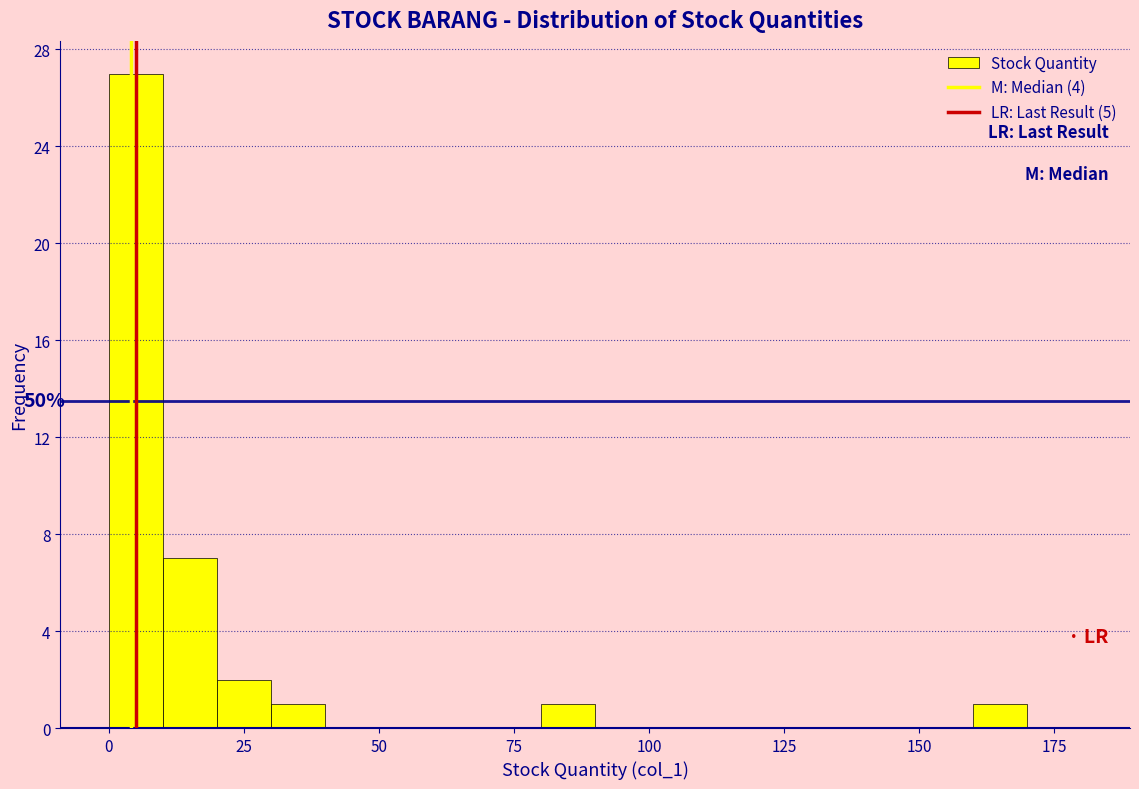

Read against the x-axis, roughly where is the centre of the tallest bar?

5